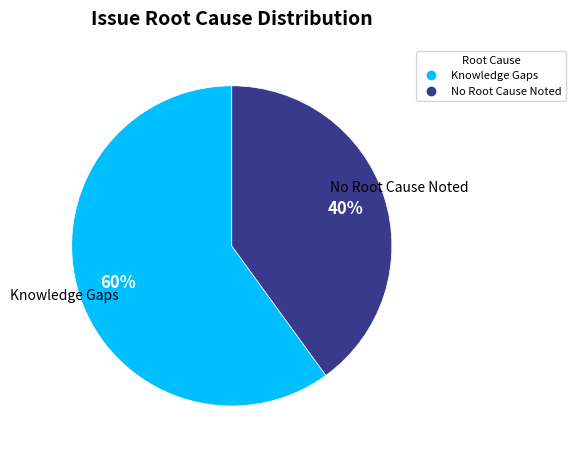

To the nearest percent, what is the average slice percentage?

50%